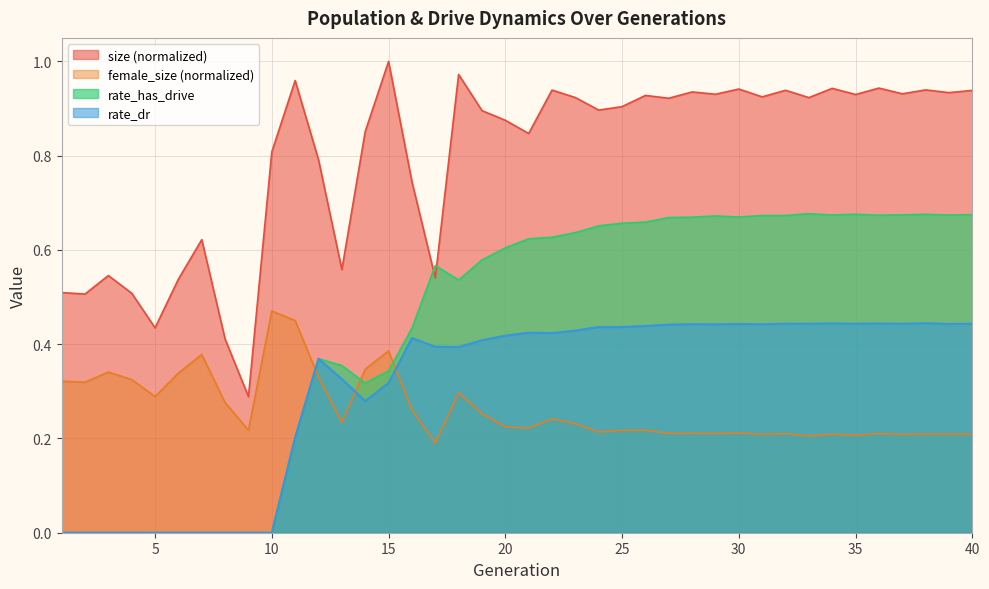

Which label corresponds to the largest value in the chart?

15